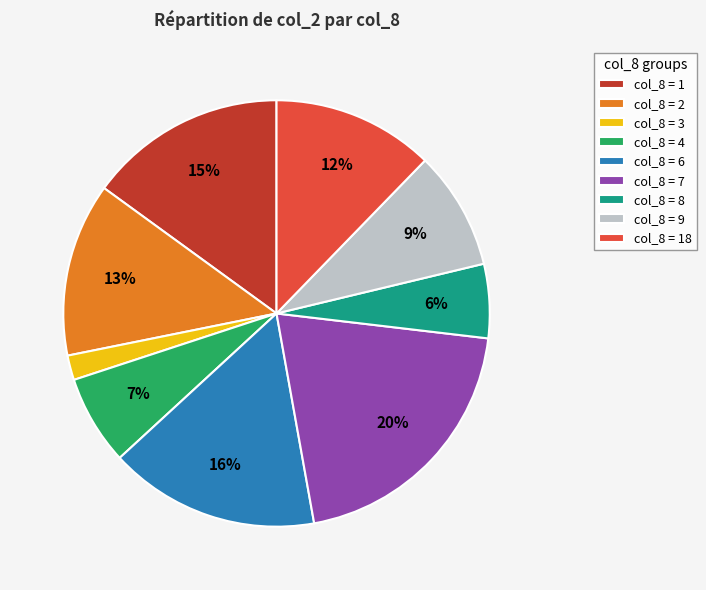

The col_8 = 6 slice represents 16% of the pie. True or false?

True